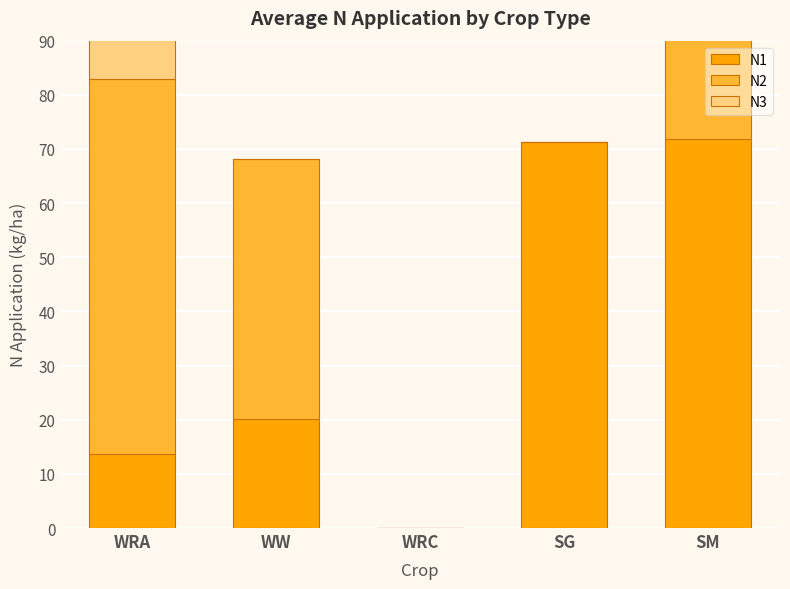

What is the label of the 3rd bar from the left?

WRC